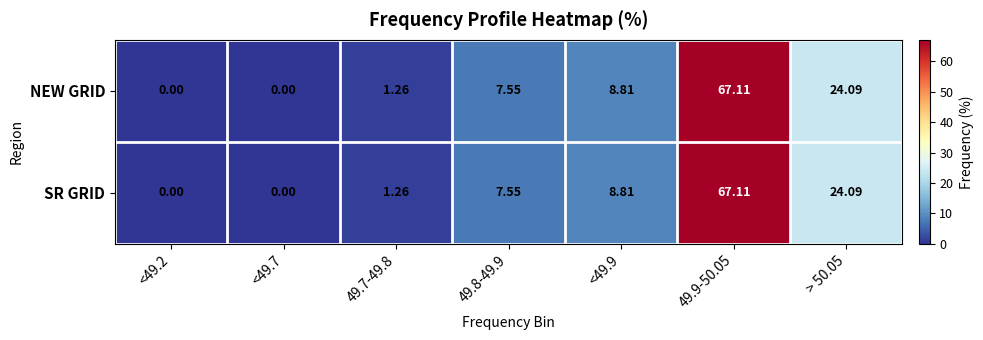

Is the value of NEW GRID at <49.7 greater than the value of SR GRID at > 50.05?

No